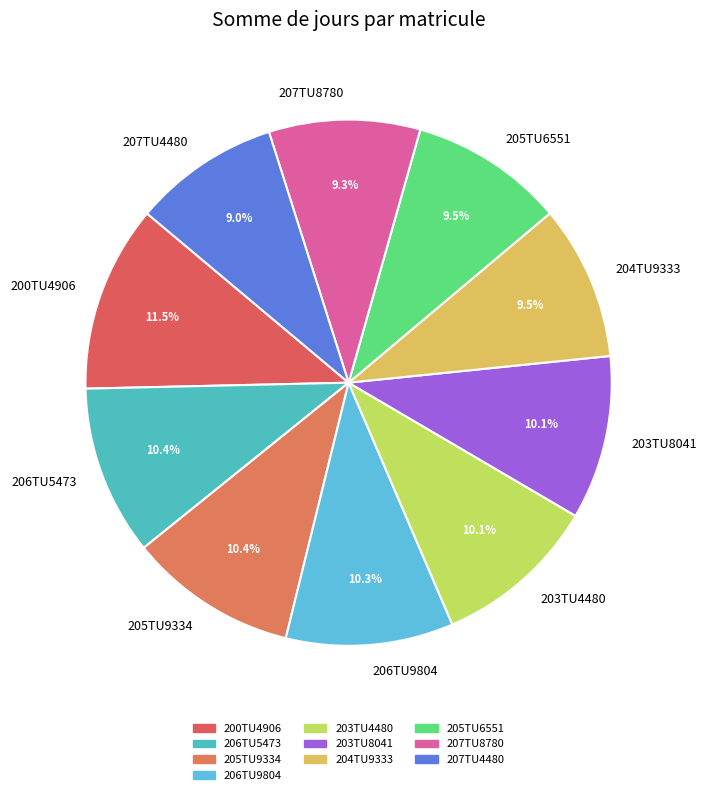

Combined, what portion of the pie is 206TU9804 and 203TU4480?

20.4%